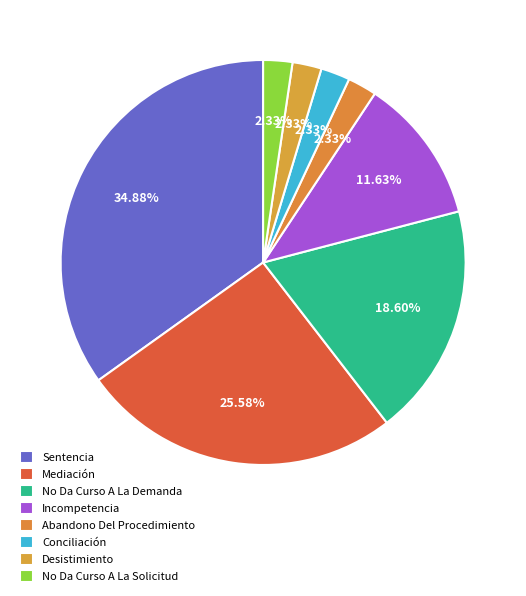

True or false: No Da Curso A La Demanda accounts for 19% of the total.

True